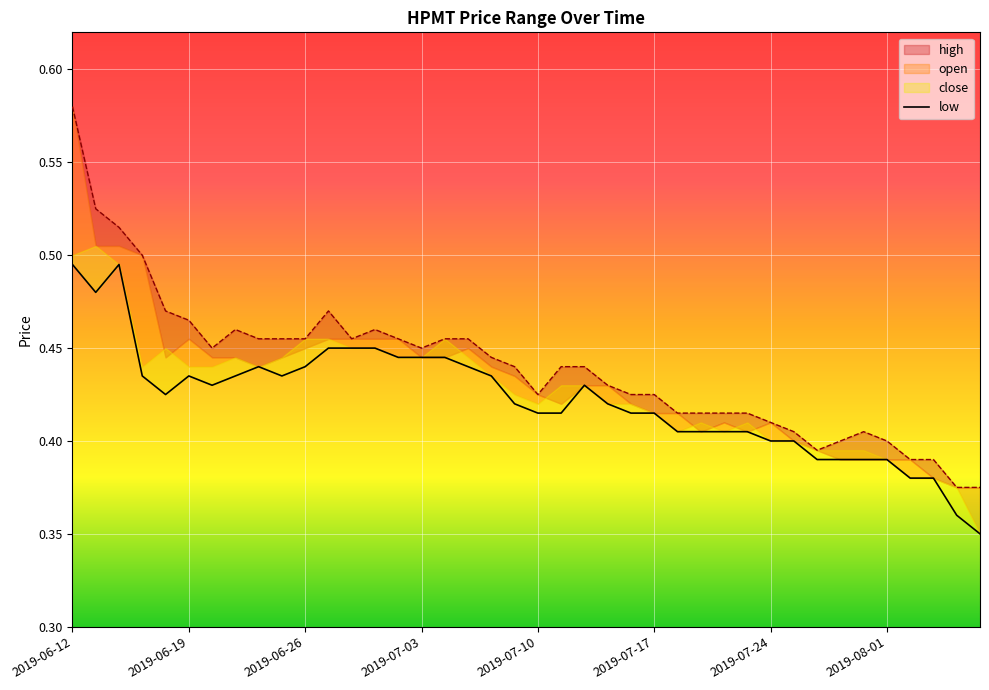

How many points are lower than both their immediate neighbors (excluding endpoints)?

4